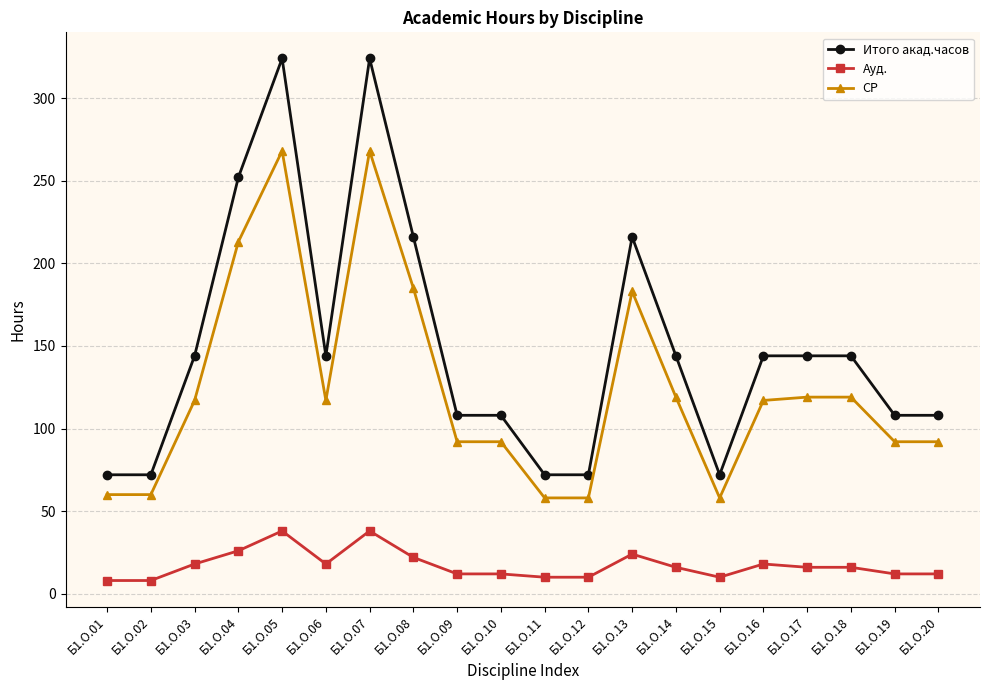

What is the value of the СР point at the 18th from the left?

119